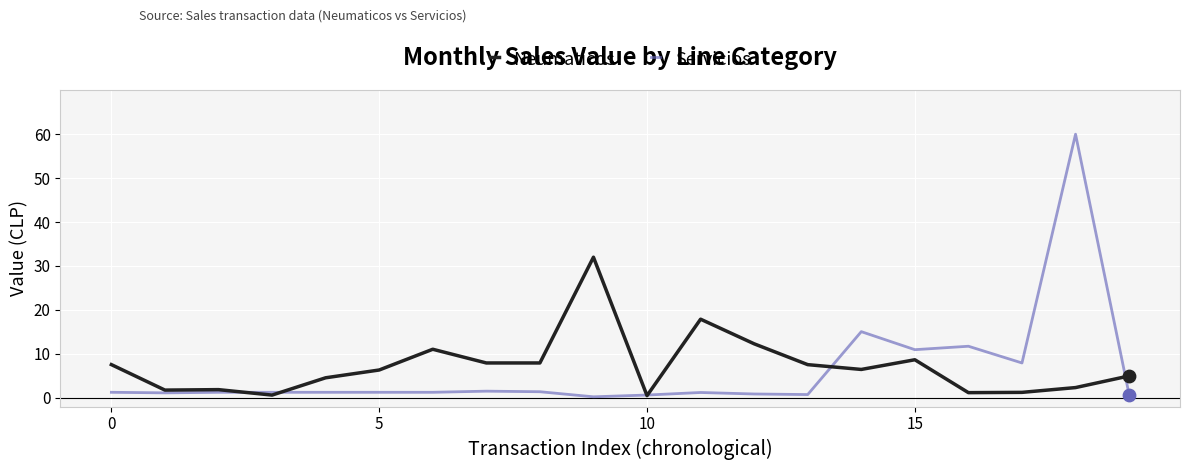

Which series has the largest range (max minus min)?

Servicios